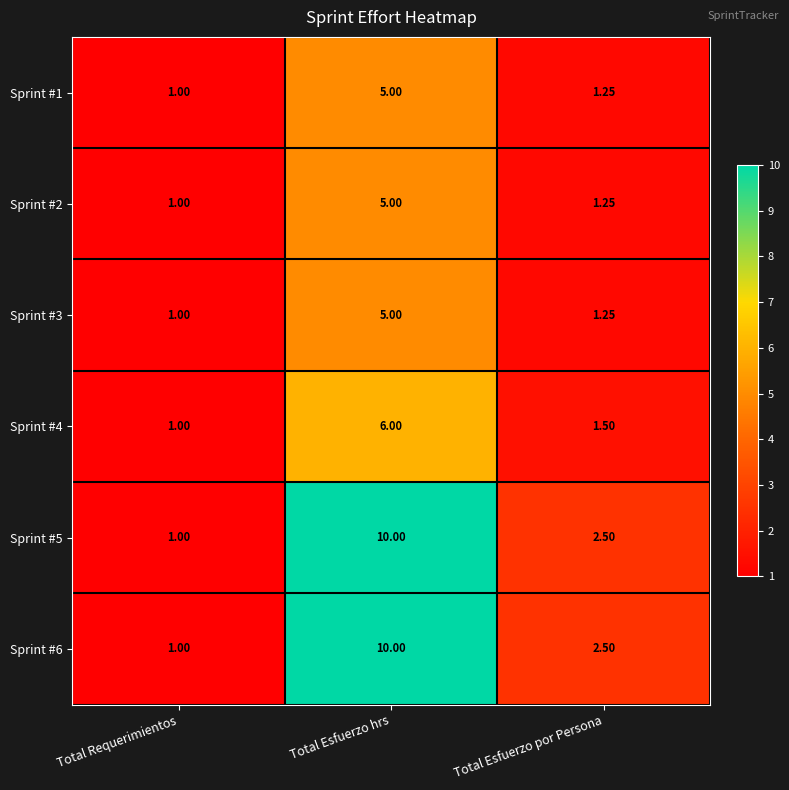

List the labels in order of Sprint #3 value, largest first.

Total Esfuerzo hrs, Total Esfuerzo por Persona, Total Requerimientos